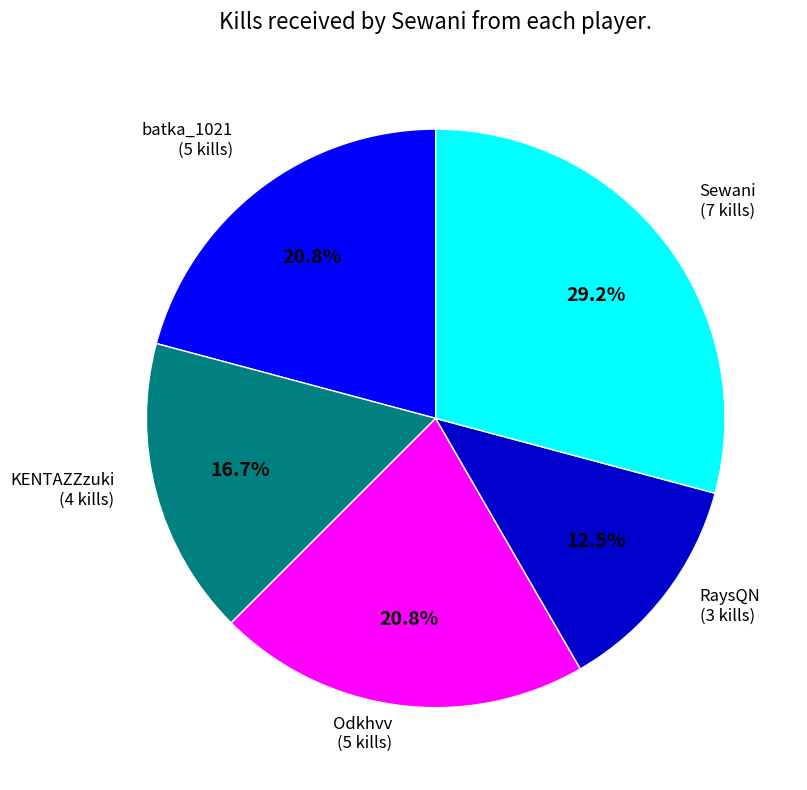

Is there a majority slice in this chart?

No